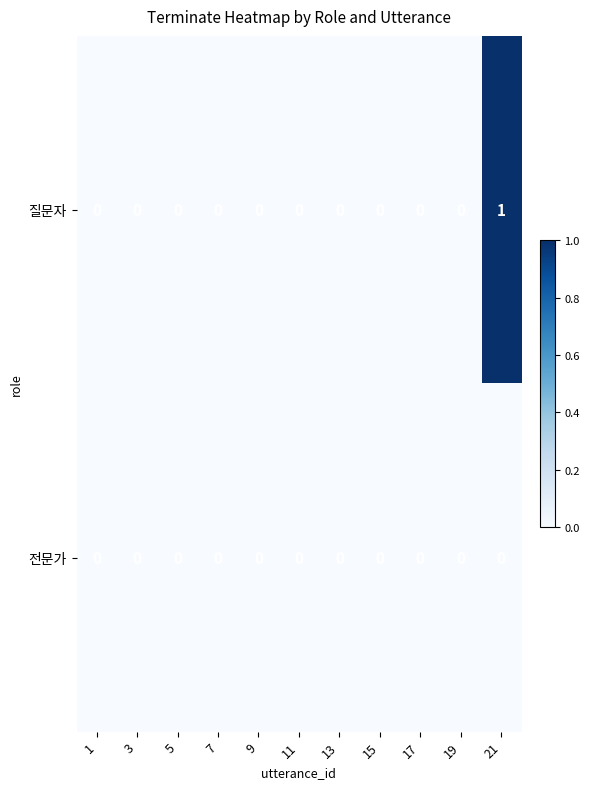

True or false: 전문가 has a value of 0 at 19.

True